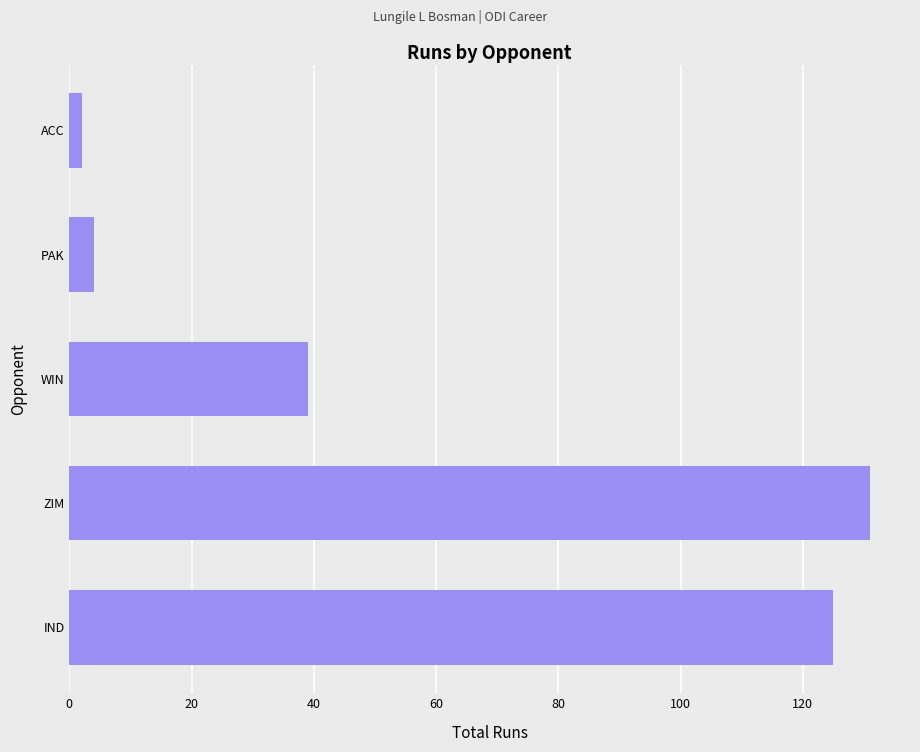

What is the sum of all values?

301